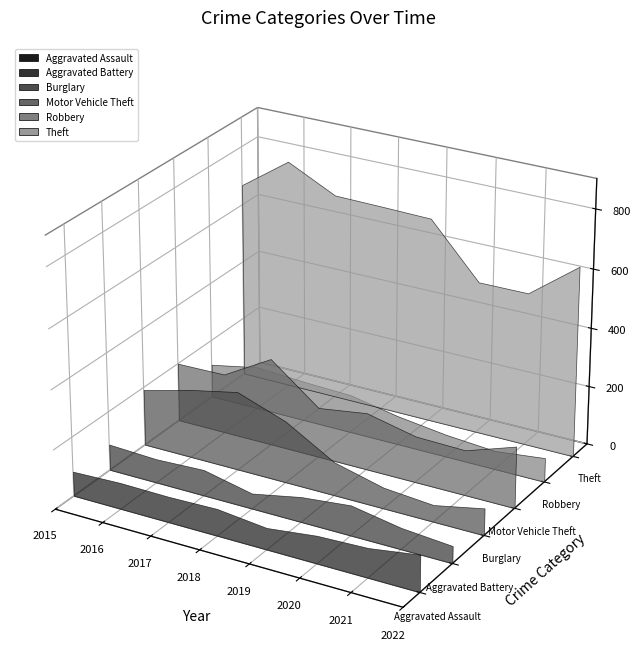

Reading right to left, list all the values displayed in this chart.

Aggravated Assault: 124	99	93	73	91	87	89	83
Aggravated Battery: 58	72	102	85	52	88	81	88
Burglary: 91	57	71	113	209	267	233	191
Motor Vehicle Theft: 209	153	157	194	170	297	203	200
Robbery: 82	63	76	98	130	136	146	114
Theft: 646	519	518	696	700	703	783	668